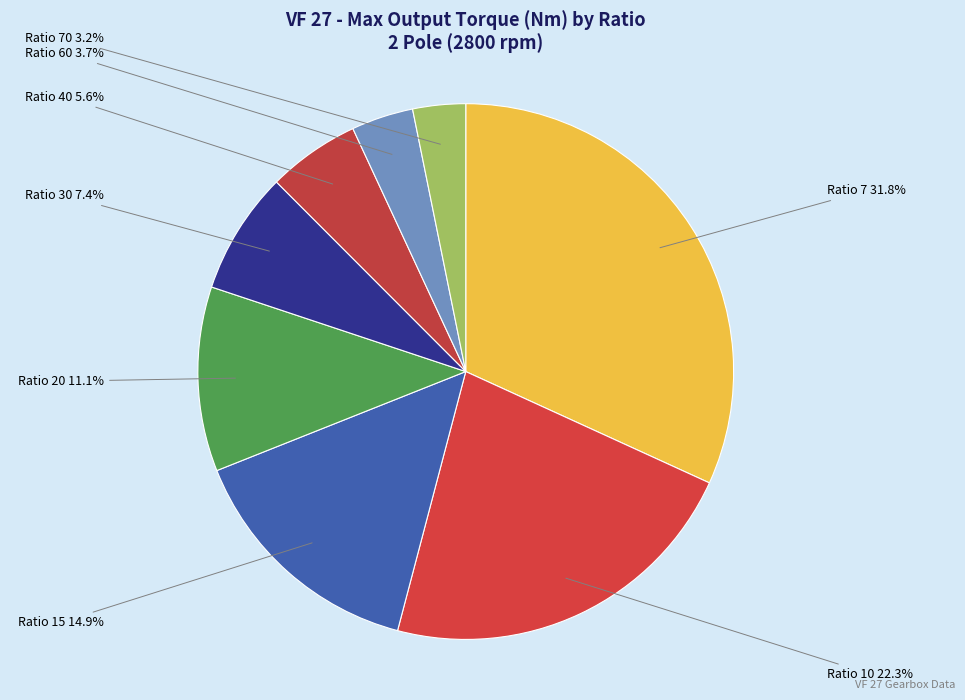

How many slices are in this pie chart?

8